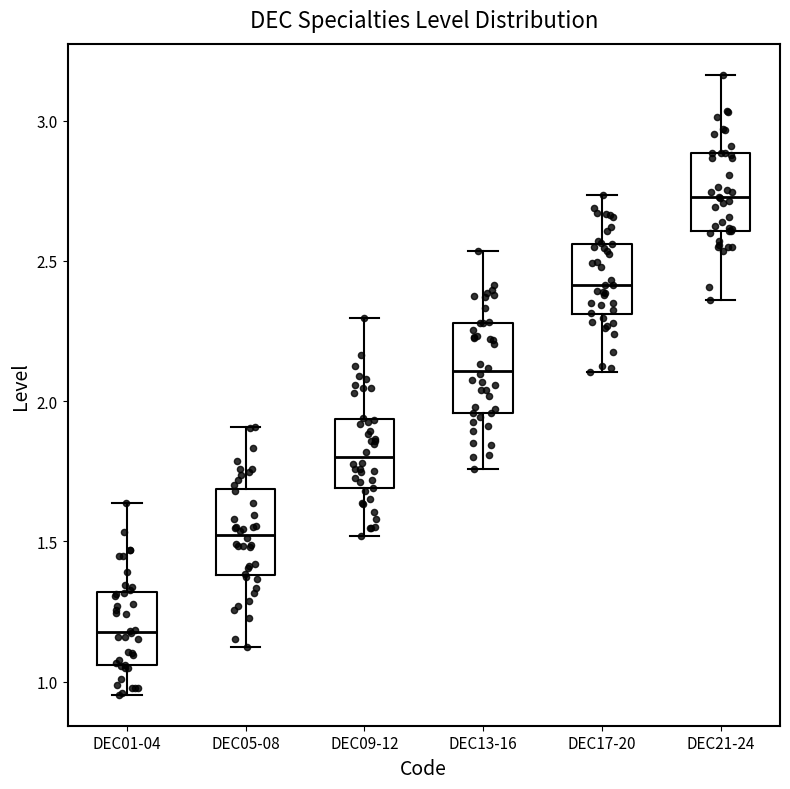

Reading left to right, transcribe this box plot: for each box, give where its median line is, the range the box spans, and where its two whiskers end, as read against the y-axis. The values are not printed on the chart, so give them approximately, as read against the axis.

DEC01-04: median 1.20, box 1.05 to 1.30, whiskers 0.95 to 1.65
DEC05-08: median 1.50, box 1.40 to 1.70, whiskers 1.10 to 1.90
DEC09-12: median 1.80, box 1.70 to 1.95, whiskers 1.50 to 2.30
DEC13-16: median 2.10, box 1.95 to 2.30, whiskers 1.75 to 2.55
DEC17-20: median 2.40, box 2.30 to 2.55, whiskers 2.10 to 2.75
DEC21-24: median 2.75, box 2.60 to 2.90, whiskers 2.35 to 3.15